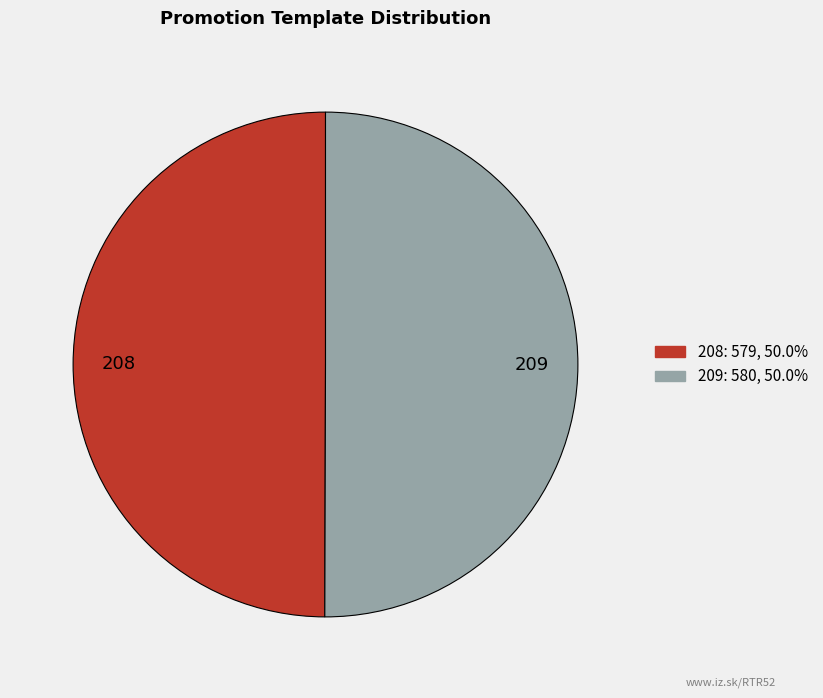

Is it true that 208 is 50% of the pie?

True